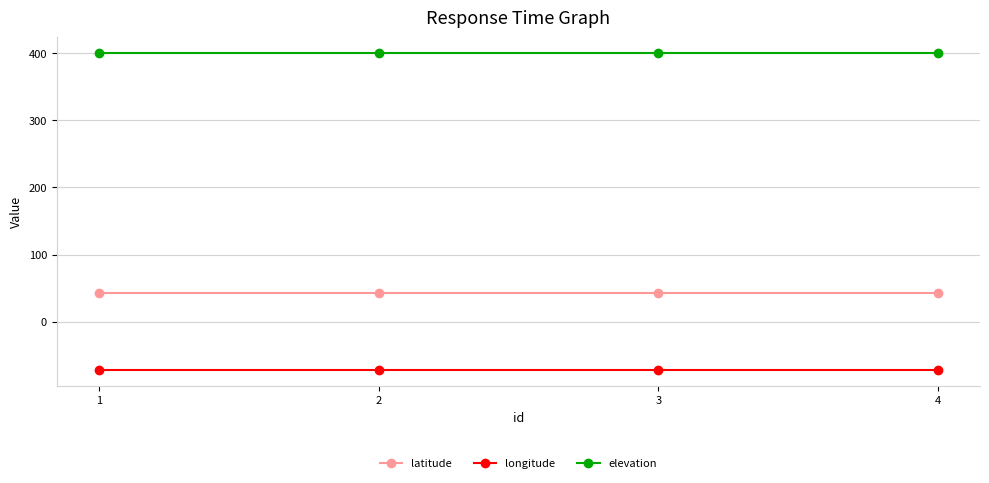

True or false: longitude and latitude intersect in this chart.

False